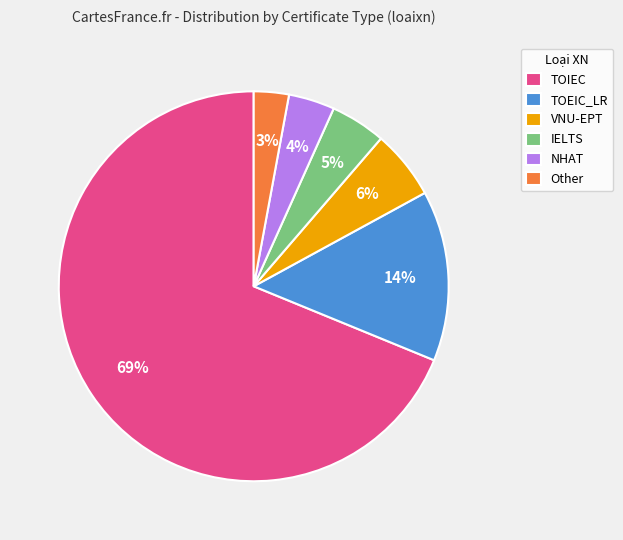

Count the number of slices in the pie.

6